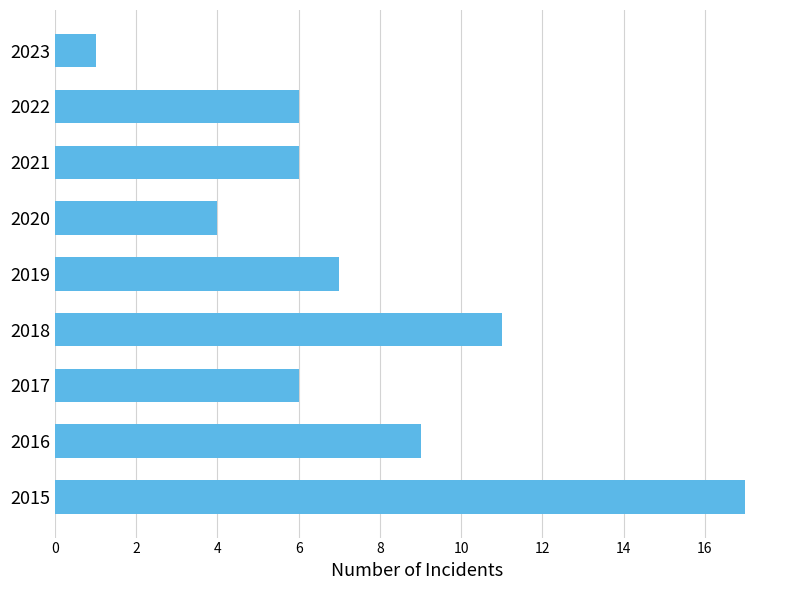

Between 2020 and 2015, which is larger?

2015